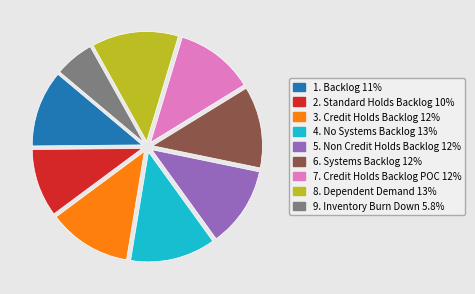

Does 4. No Systems Backlog account for over 50% of the chart?

No